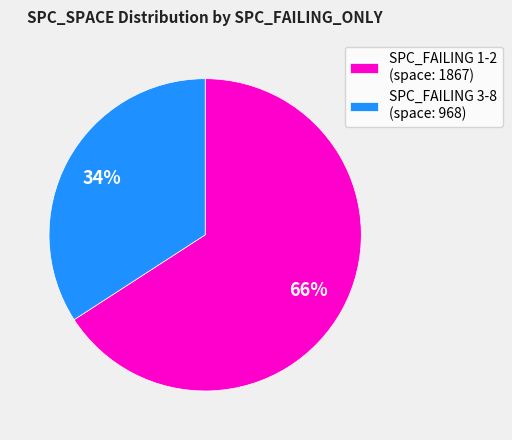

What is the smallest slice in the pie chart?

SPC_FAILING 3-8 (space: 968)